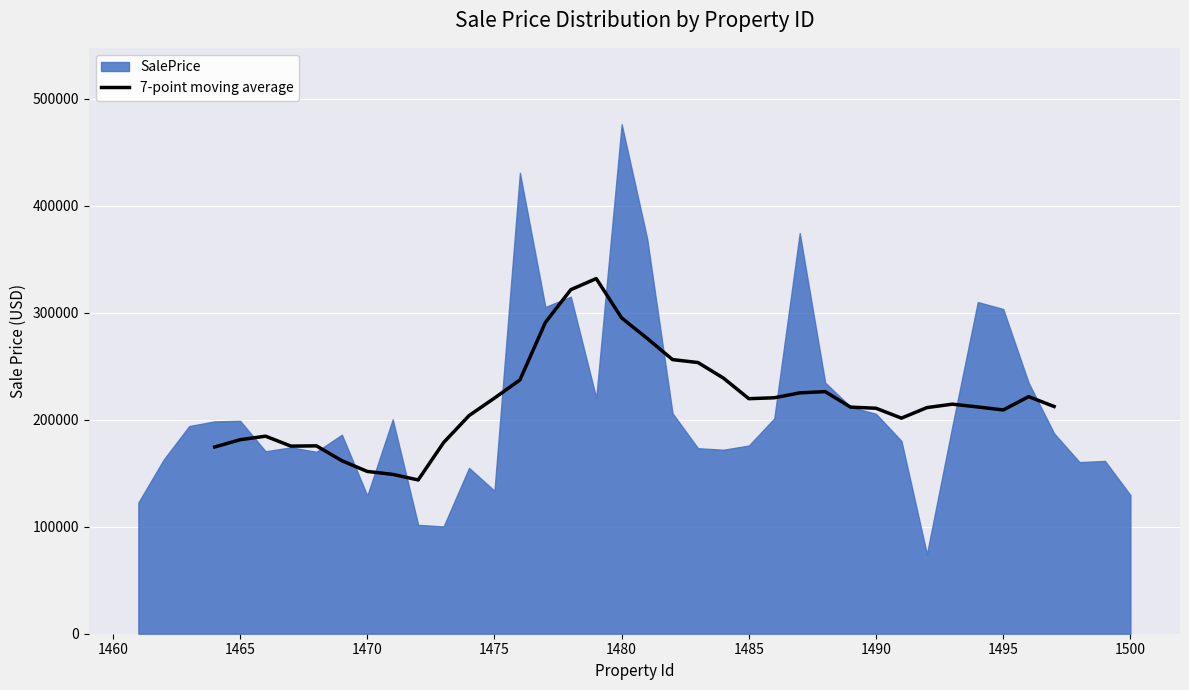

How many interior local valleys (lower than both neighbors) does the data have?

5